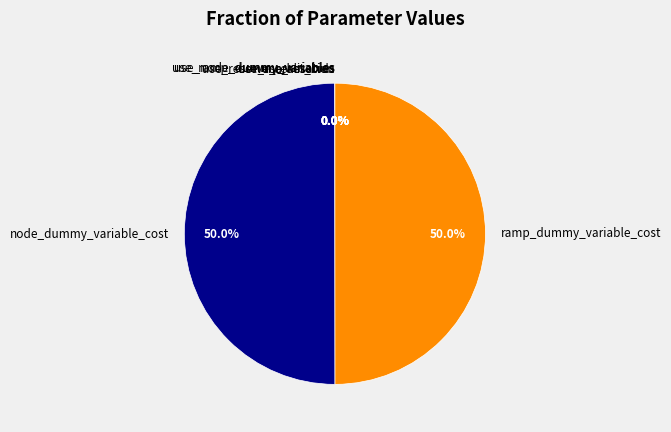

To the nearest percent, what is the combined percentage of use_ramp_dummy_variables and ramp_dummy_variable_cost?

50%